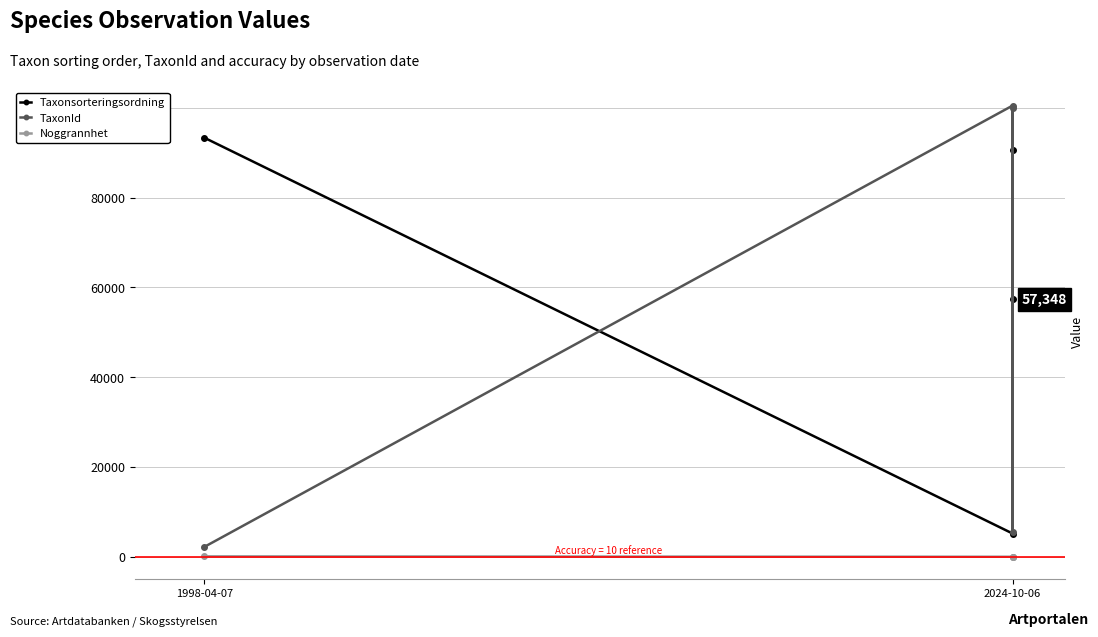

How many interior local peaks does the Taxonsorteringsordning series have?

1